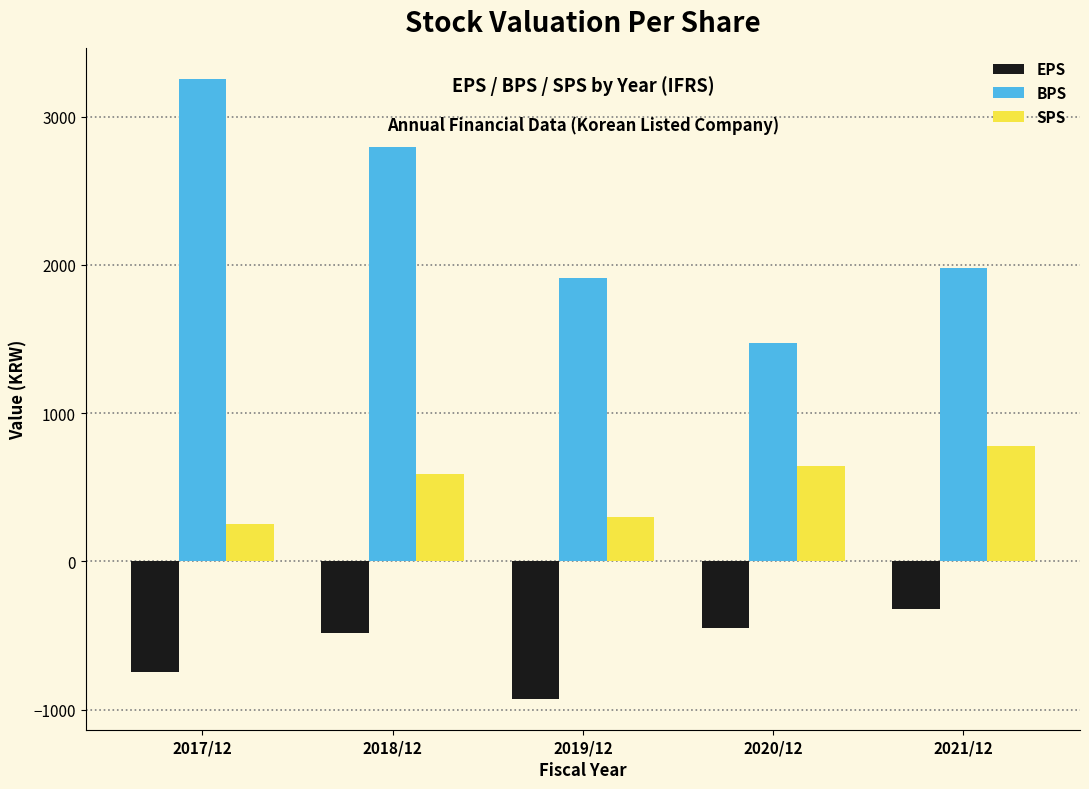

Reading left to right, extract all data points from this chart.

EPS: -744	-481	-927	-452	-324
BPS: 3256	2794	1911	1474	1977
SPS: 252	590	299	642	777